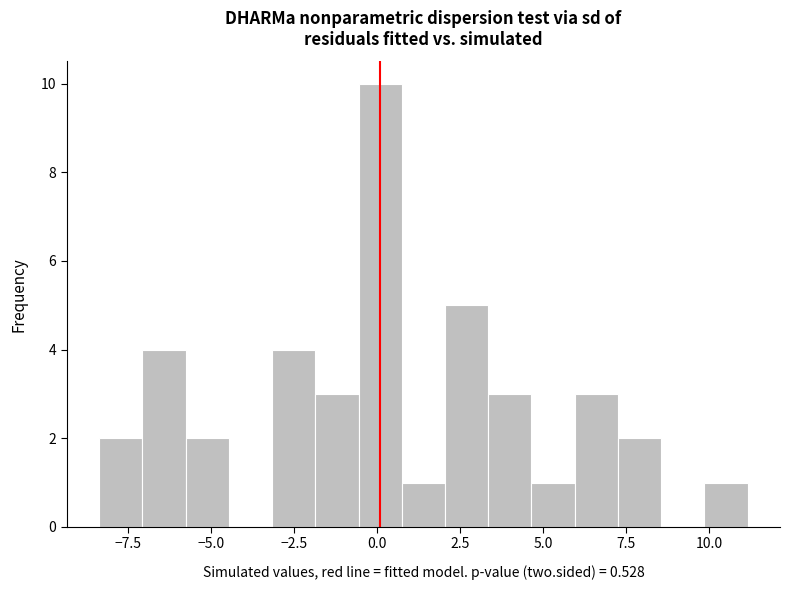

Read against the x-axis, roughly where is the centre of the tallest bar?

0.0